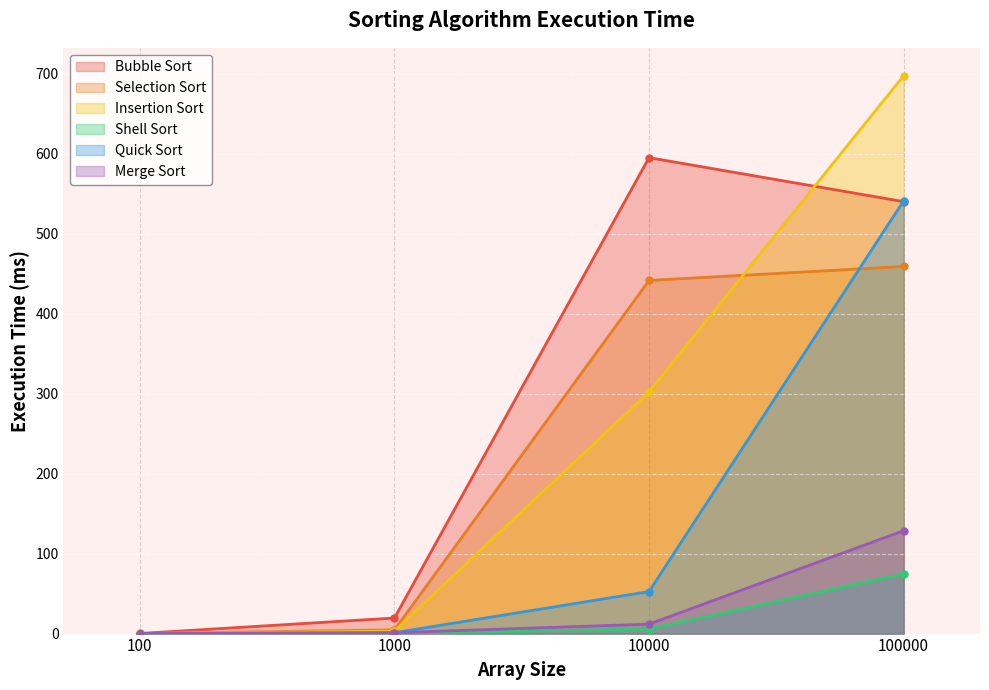

Reading left to right, list all the values displayed in this chart.

Bubble Sort: 100=0.1	1000=19.5	10000=595.1	100000=540.1
Selection Sort: 100=0.1	1000=4.7	10000=441.5	100000=459.0
Insertion Sort: 100=0.0	1000=3.1	10000=302.1	100000=697.5
Shell Sort: 100=0.0	1000=0.4	10000=5.6	100000=74.4
Quick Sort: 100=0.1	1000=1.1	10000=52.6	100000=541.1
Merge Sort: 100=0.1	1000=1.1	10000=11.8	100000=128.7